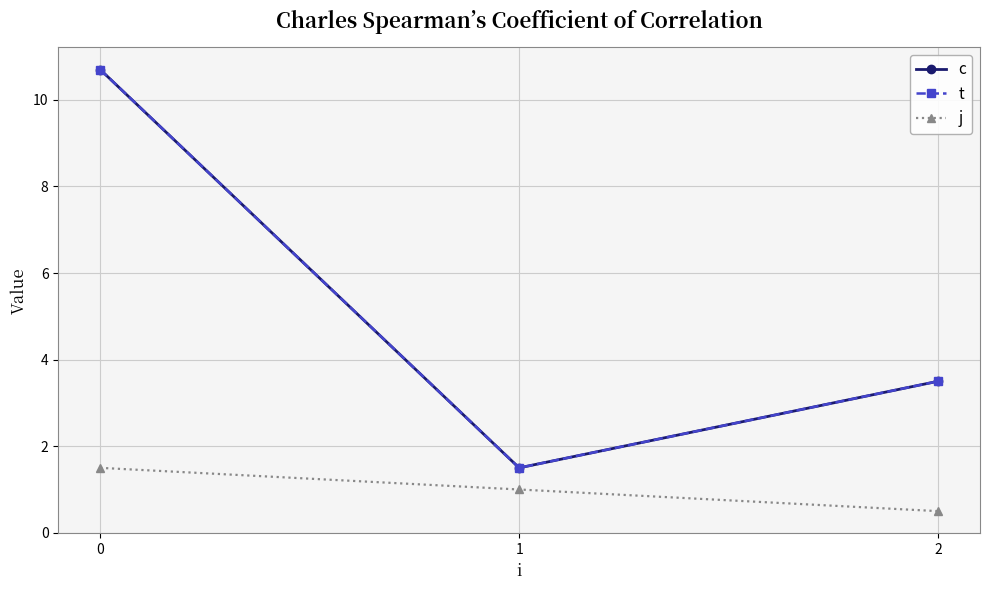

What is the difference between the maximum and second lowest values in the j series?

0.5